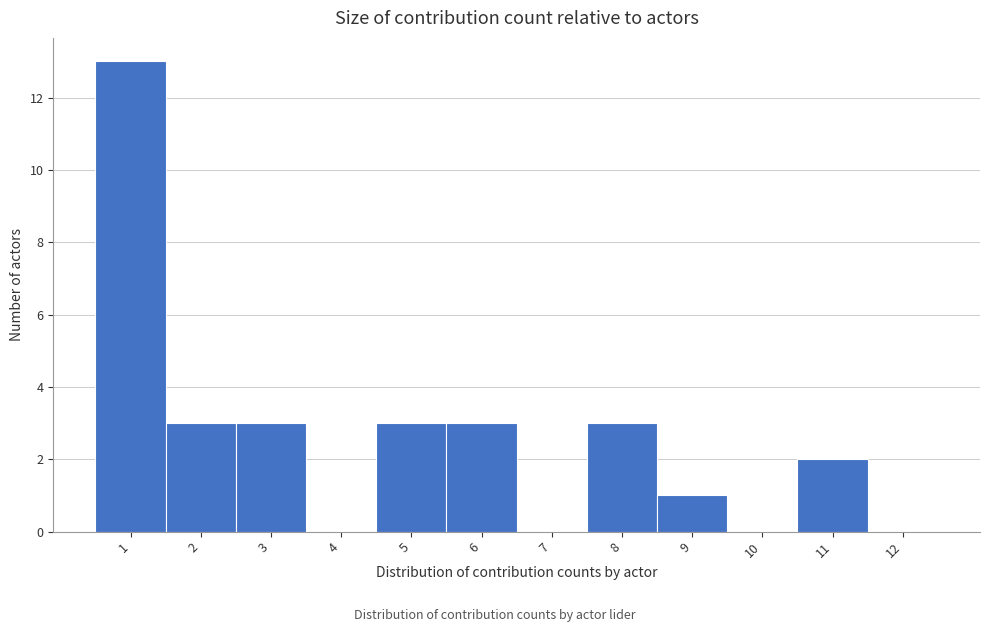

Reading left to right, list every bar in this chart as the range it spans on the x-axis followed by its height. The values are not printed on the chart, so give them approximately, as read against the axis.

0.5 to 1.5: 13
1.5 to 2.5: 3
2.5 to 3.5: 3
3.5 to 4.5: 0
4.5 to 5.5: 3
5.5 to 6.5: 3
6.5 to 7.5: 0
7.5 to 8.5: 3
8.5 to 9.5: 1
9.5 to 10.5: 0
10.5 to 11.5: 2
11.5 to 12.5: 0